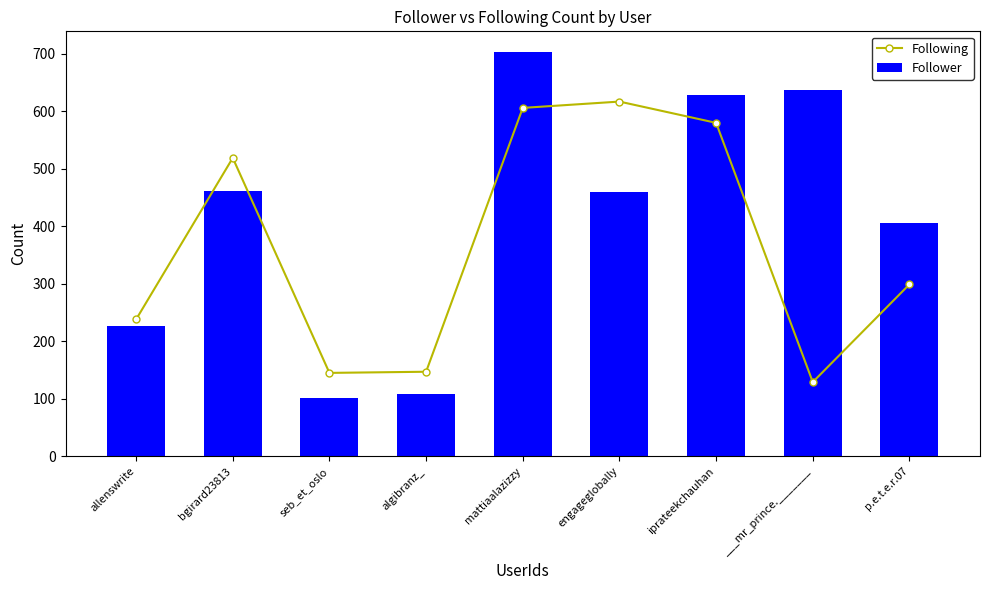

Which category has the highest value across all series?

mattiaalazizzy